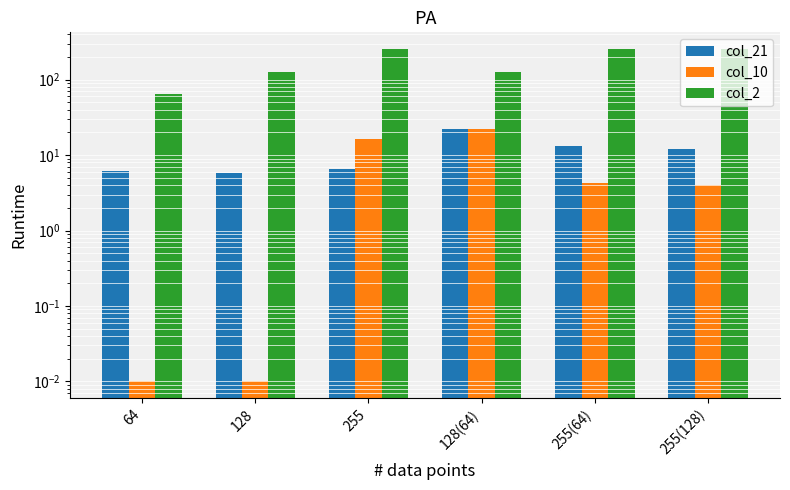

List the series in order of their peak value, highest first.

col_2, col_21, col_10